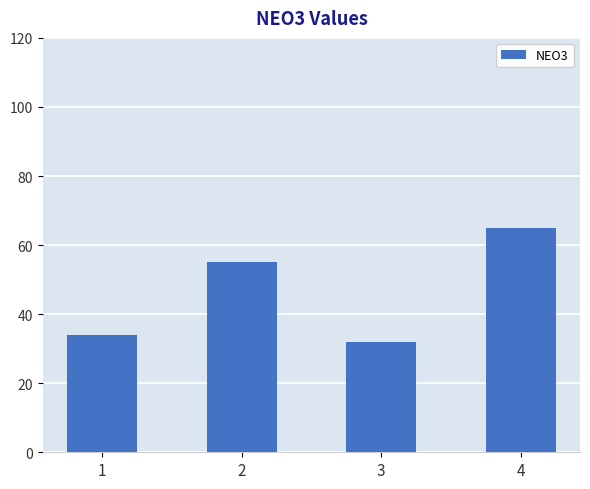

Which has a higher value, 1 or 3?

1